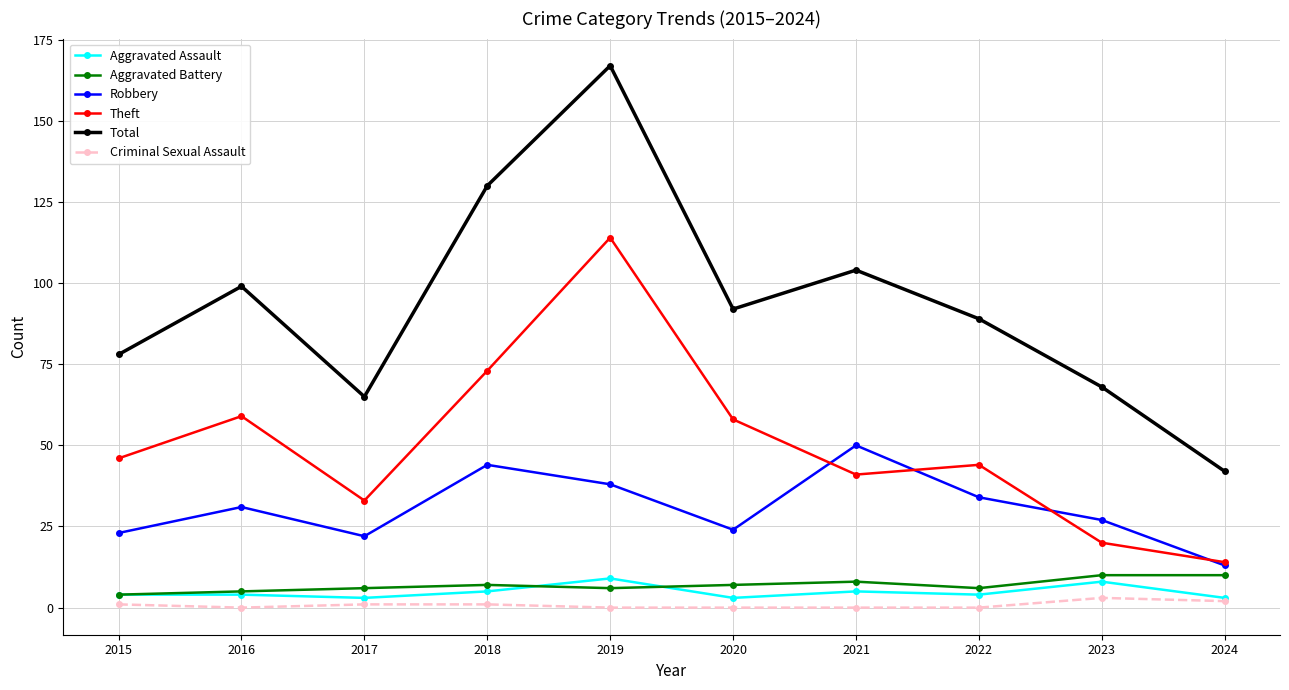

What is the sum of the Criminal Sexual Assault values at 2020 and 2023?

3